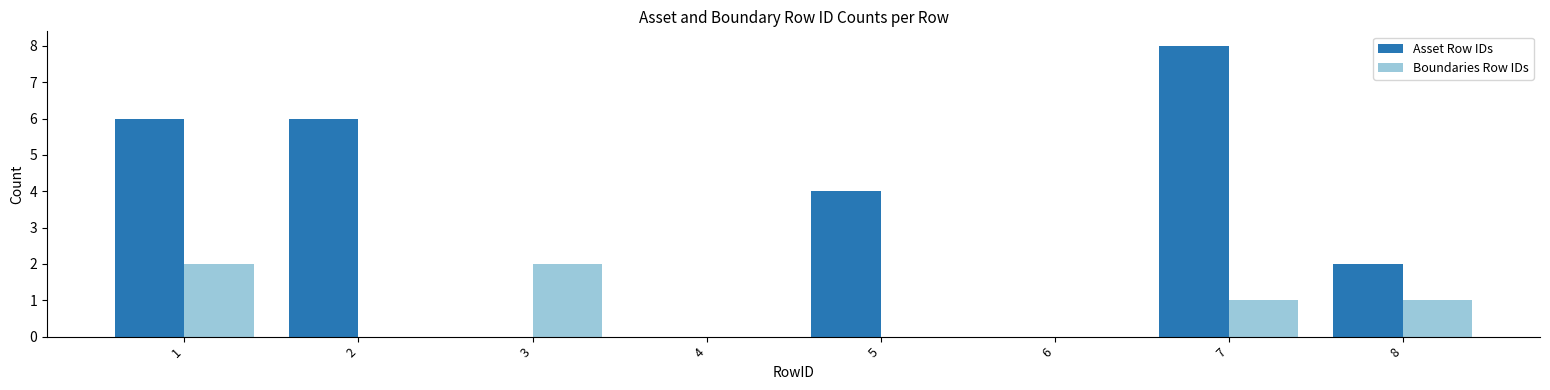

What is the sum of all Asset Row IDs values?

26